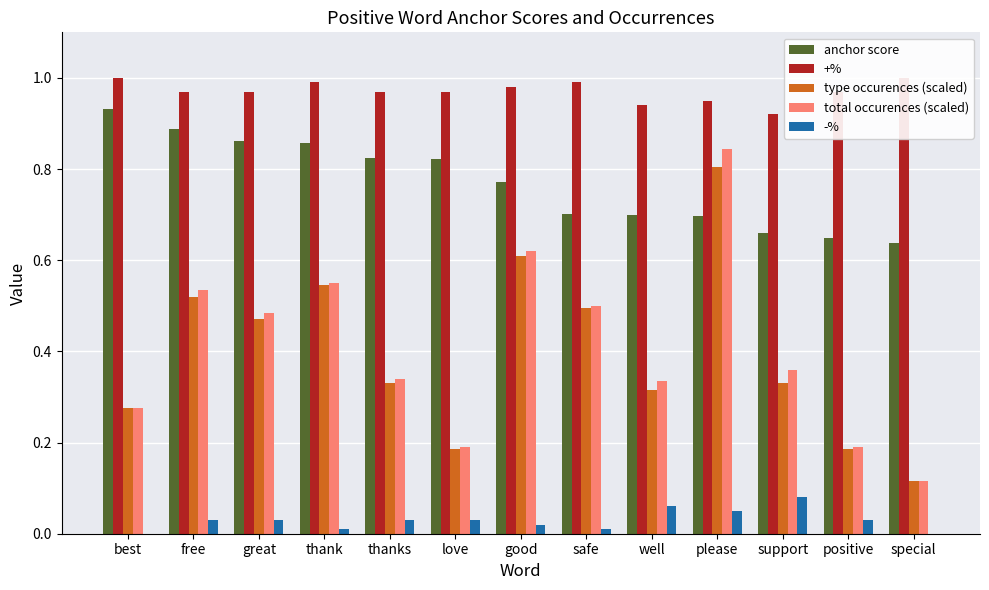

How many bars are there in each group?

5